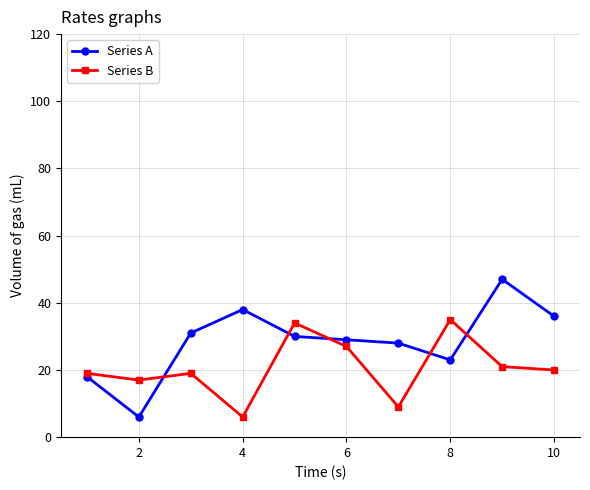

Which series has the widest spread of values?

Series A